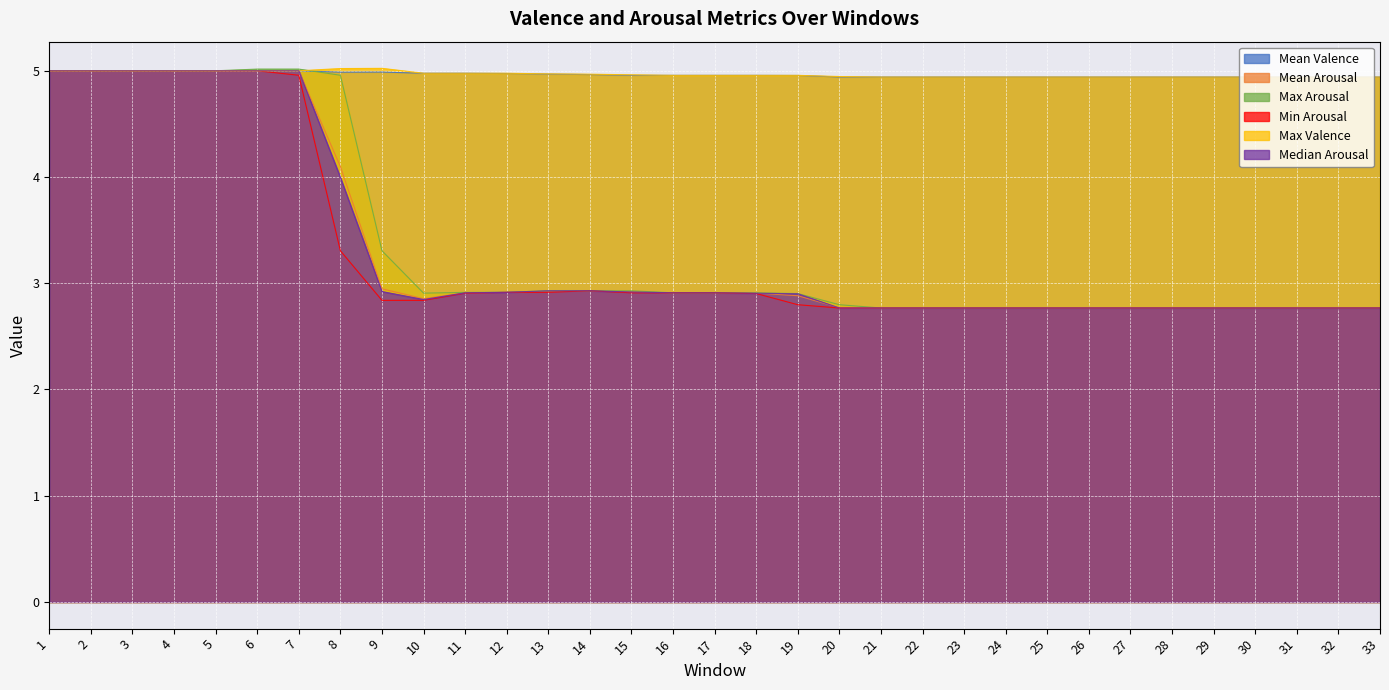

At which category is the sum across all series the highest?

6